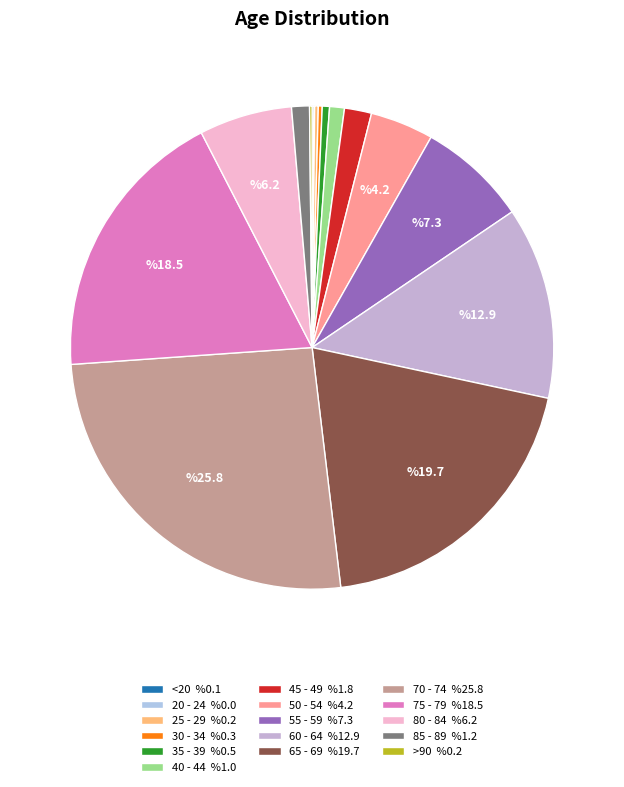

How many slices are in this pie chart?

16